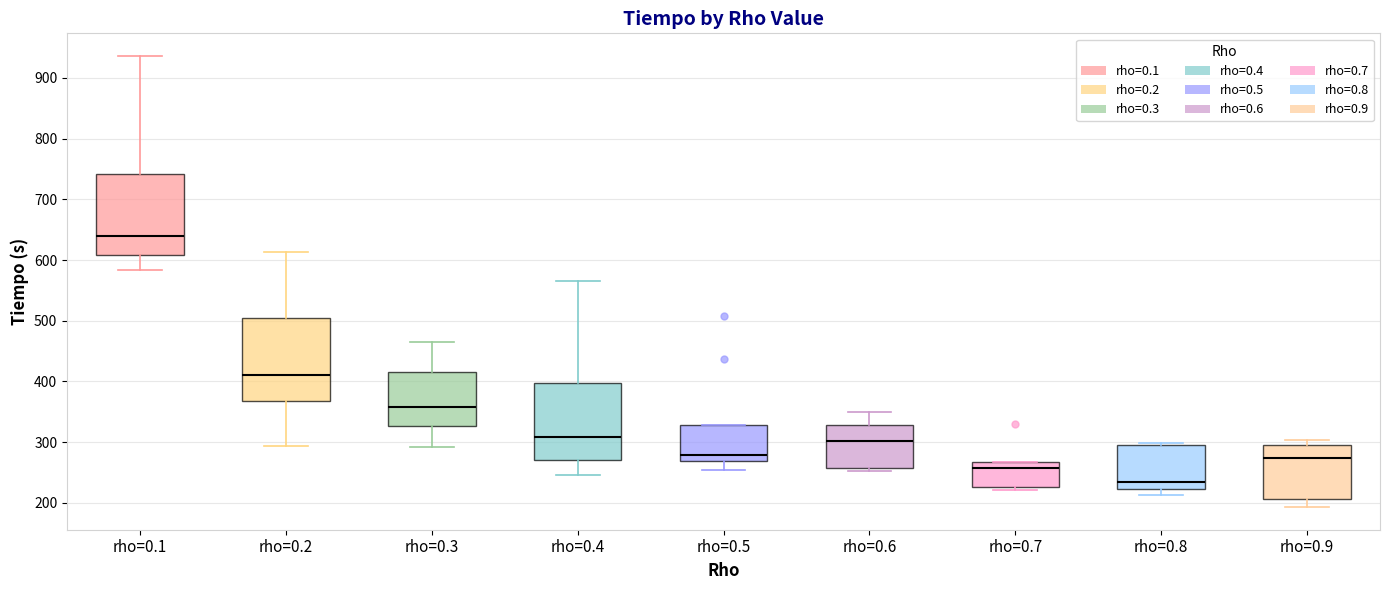

Reading left to right, transcribe this box plot: for each box, give where its median line is, the range the box spans, and where its two whiskers end, as read against the y-axis. The values are not printed on the chart, so give them approximately, as read against the axis.

rho=0.1: median 640, box 610 to 740, whiskers 580 to 940
rho=0.2: median 410, box 370 to 500, whiskers 290 to 610
rho=0.3: median 360, box 330 to 410, whiskers 290 to 470
rho=0.4: median 310, box 270 to 400, whiskers 250 to 570
rho=0.5: median 280, box 270 to 330, whiskers 250 to 330
rho=0.6: median 300, box 260 to 330, whiskers 250 to 350
rho=0.7: median 260, box 230 to 270, whiskers 220 to 270
rho=0.8: median 230, box 220 to 290, whiskers 210 to 300
rho=0.9: median 270, box 210 to 300, whiskers 190 to 300 (just above the box's upper edge)